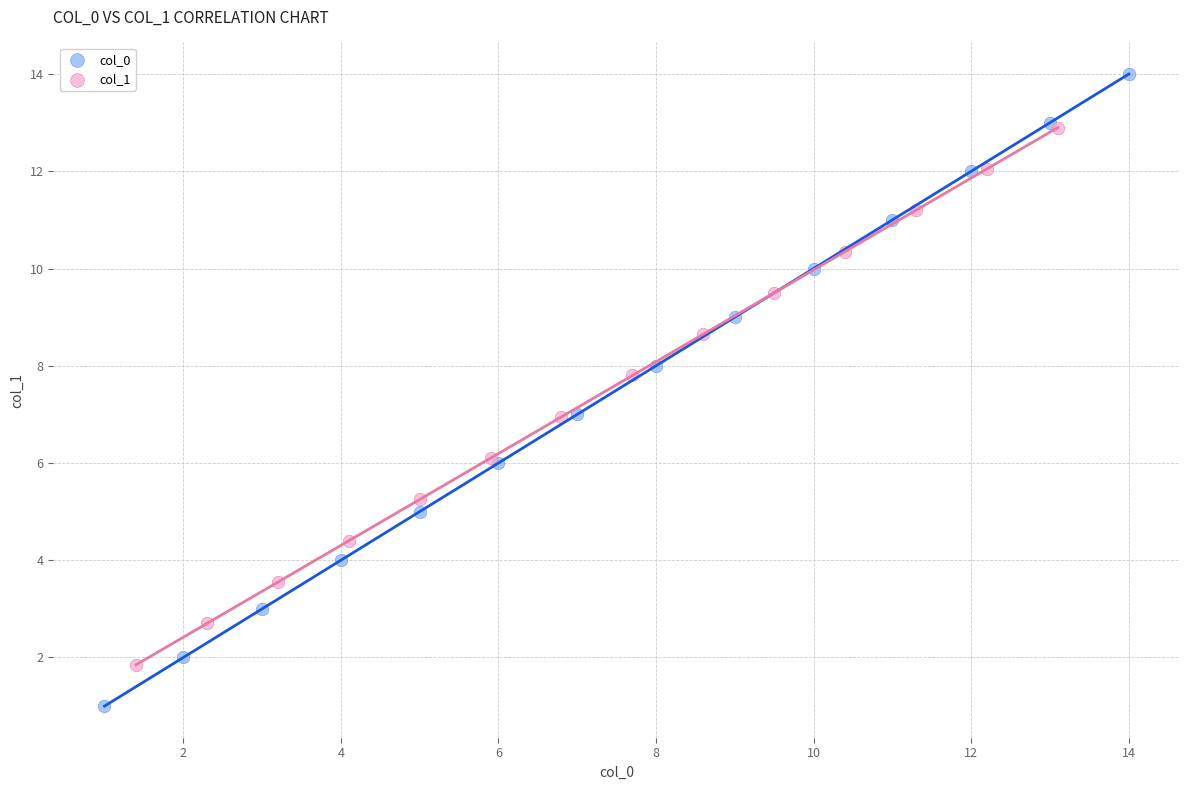

Which series contains the highest Y value?

col_0